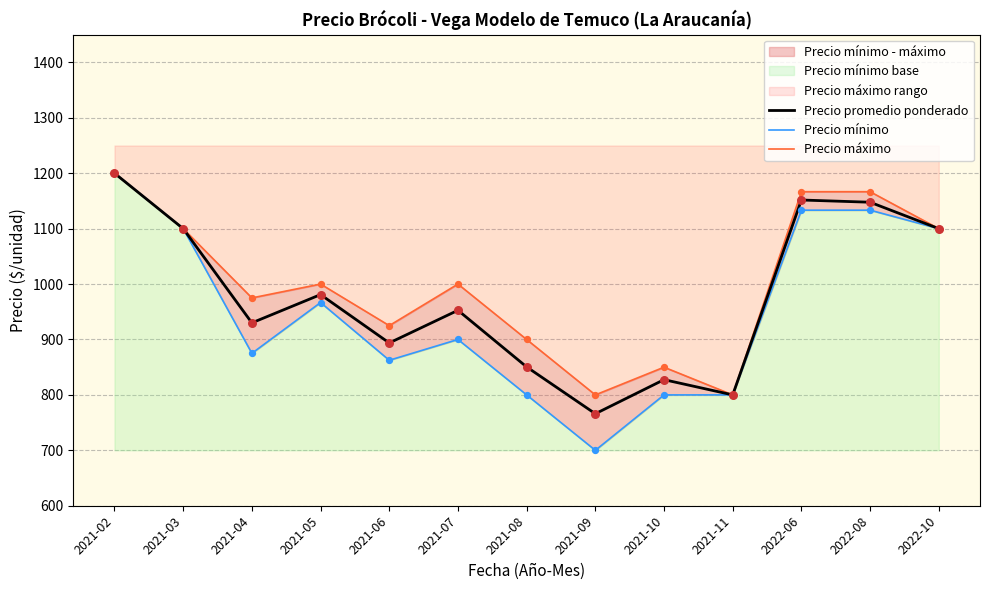

At how many categories does at least one series exceed 845?

11